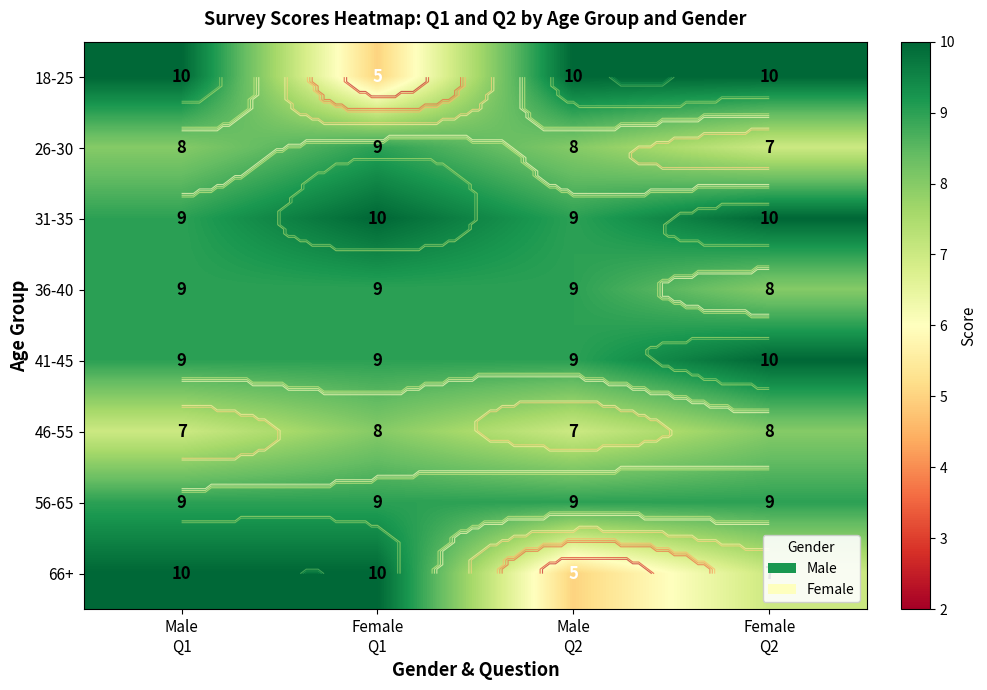

How many 18-25 values are between 10 and 11?

3